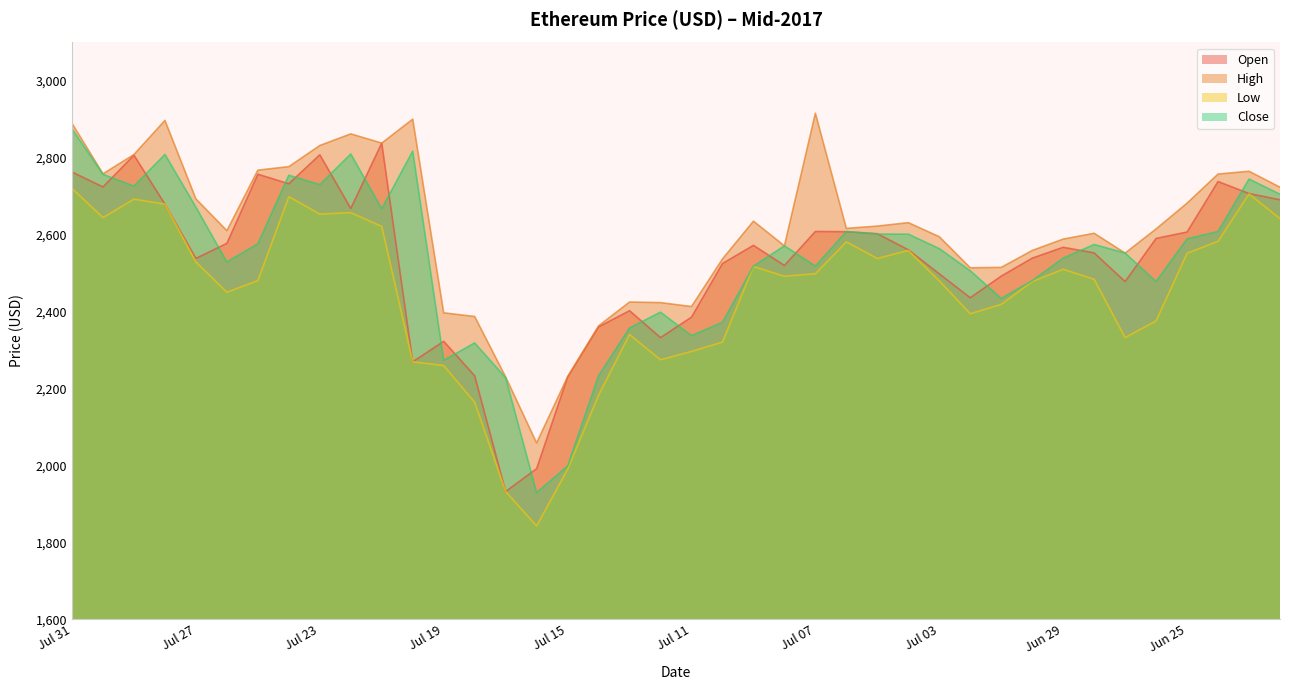

Where does the Close series first go above 2571?

Jul 31